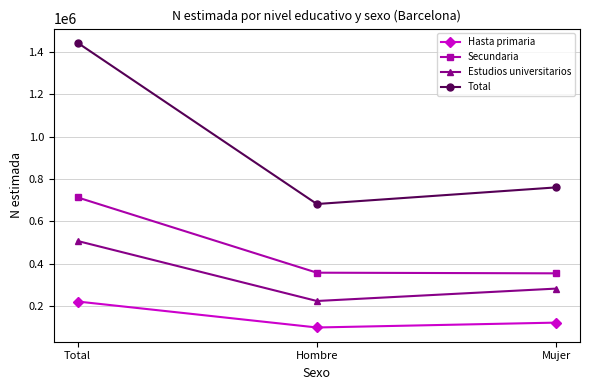

Rank the series at Total from highest to lowest value.

Total, Secundaria, Estudios universitarios, Hasta primaria